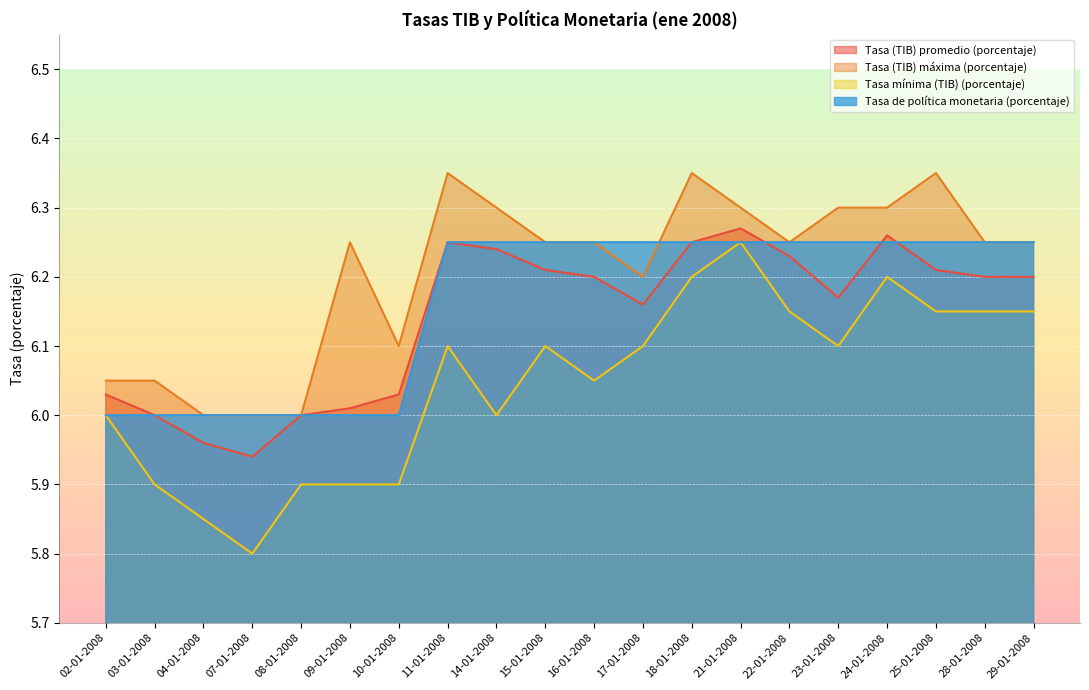

Which has a higher value, 24-01-2008 or 11-01-2008?

24-01-2008